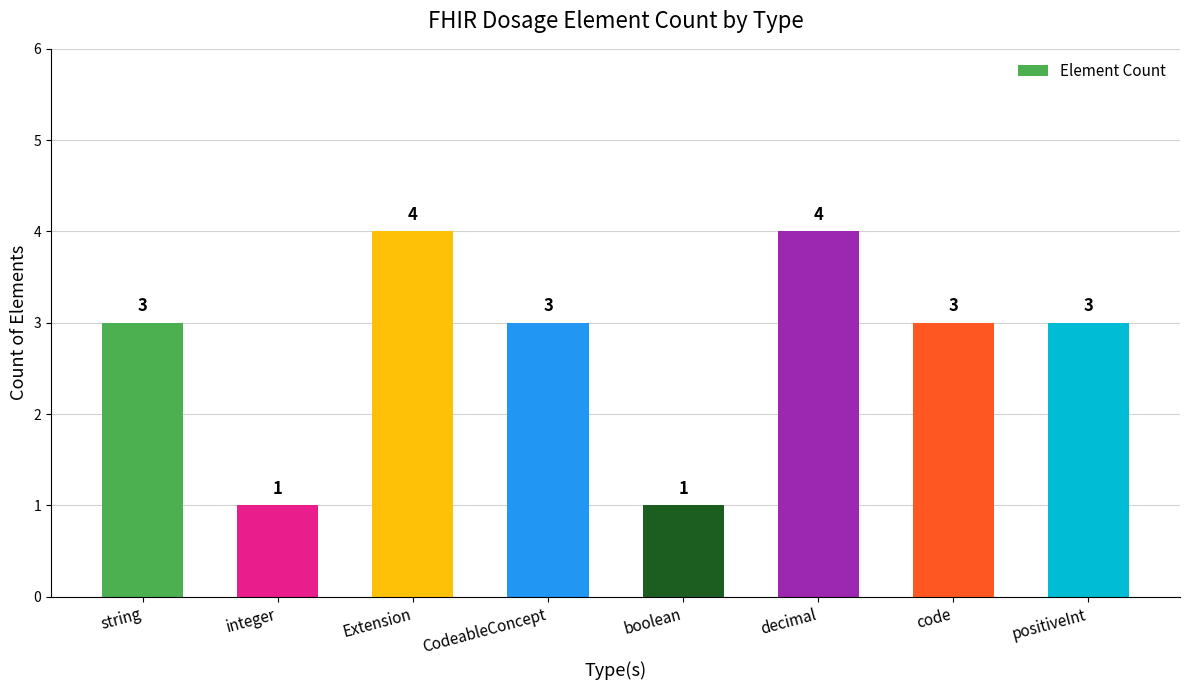

How many data points does each series have?

8